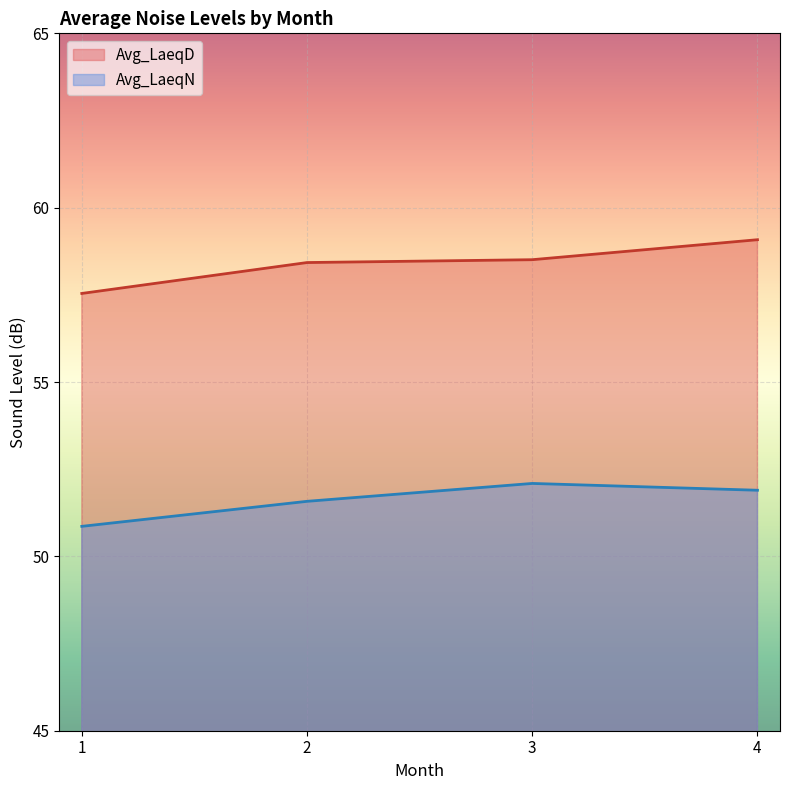

What is the average value of the Avg_LaeqN series?

51.6